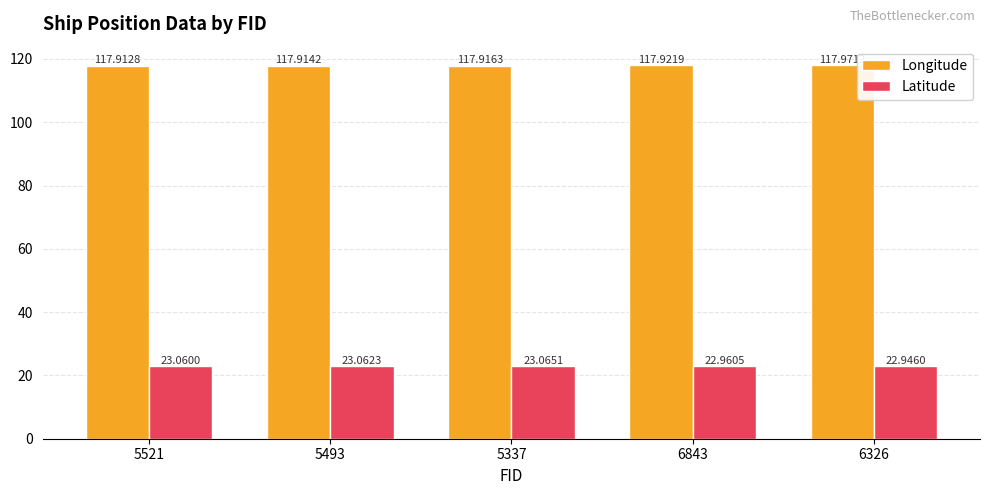

Which category has the highest value in the Latitude series?

5337